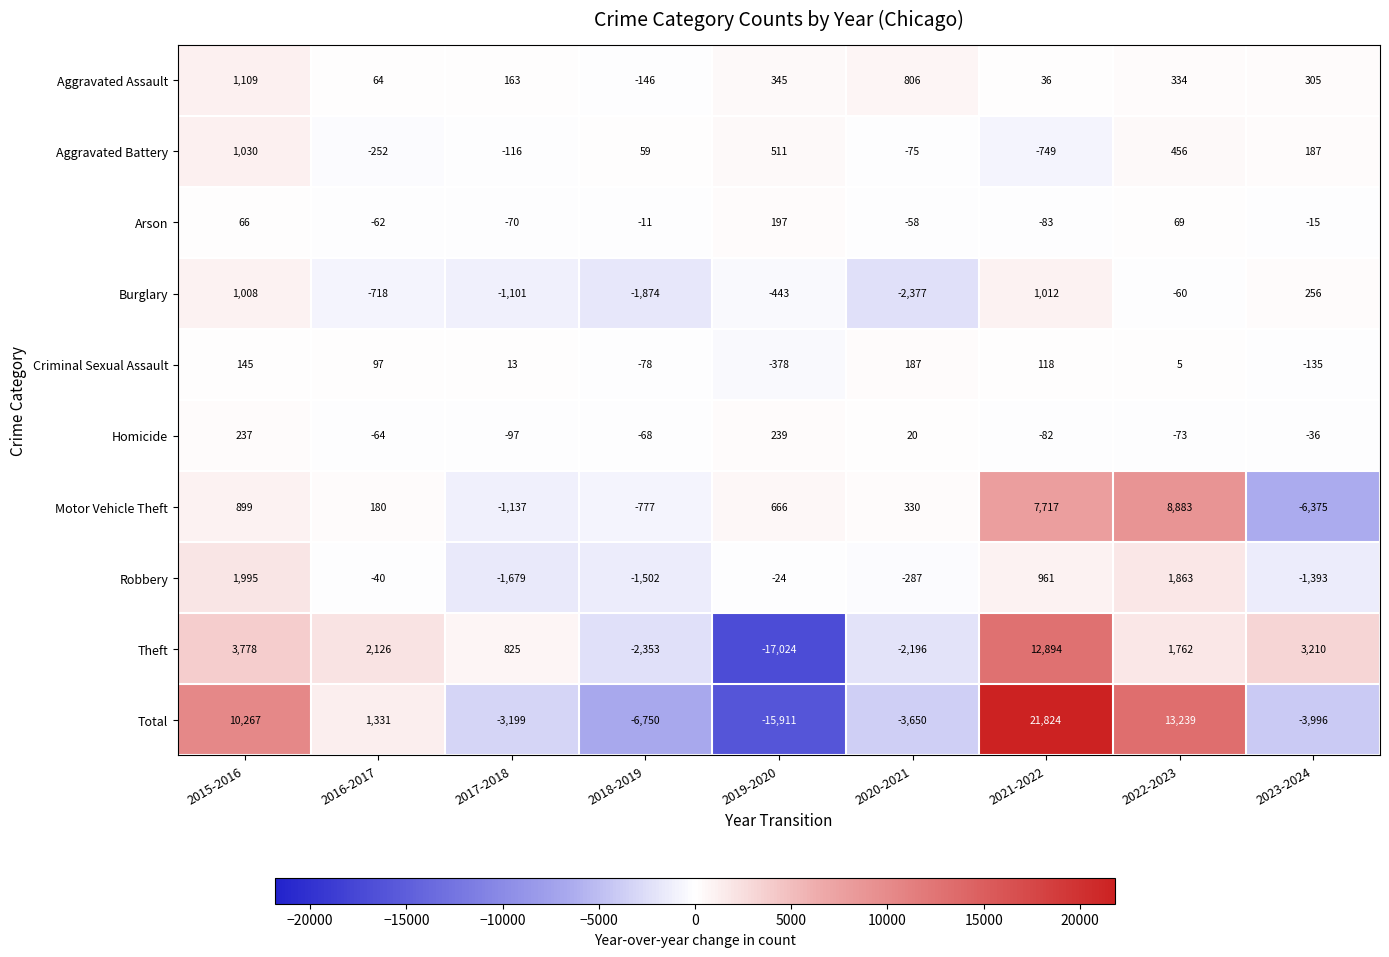

Is it true that Motor Vehicle Theft equals 3891 at 2021-2022?

False